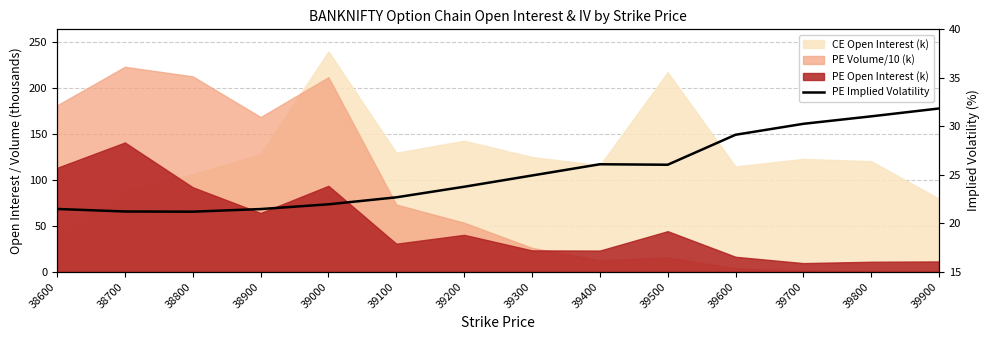

The value at 39700 is 30.3. True or false?

True